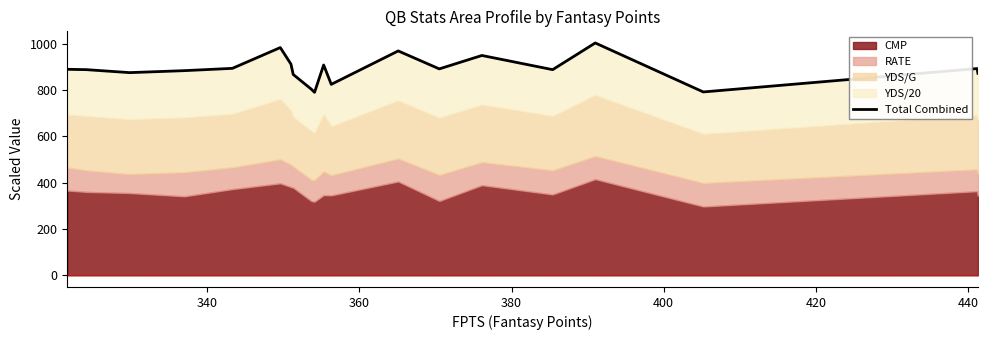

What is the average value?

888.1